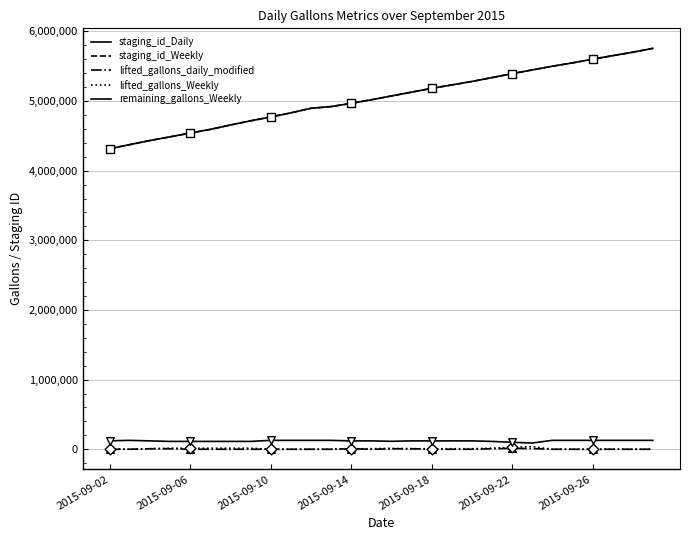

How many lines are shown in the chart?

5